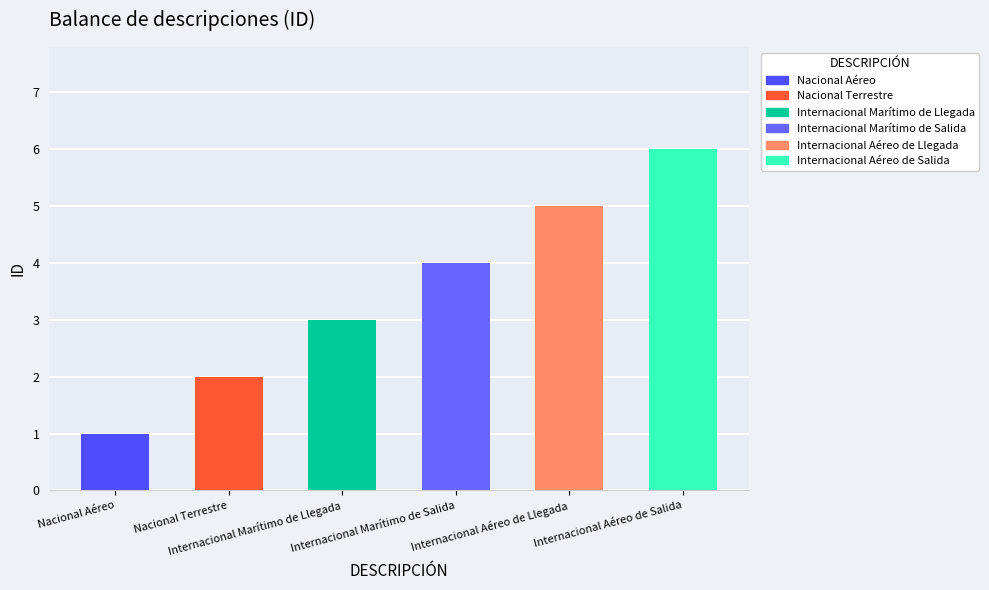

What is the change in value from Nacional Terrestre to Internacional Marítimo de Salida?

+2